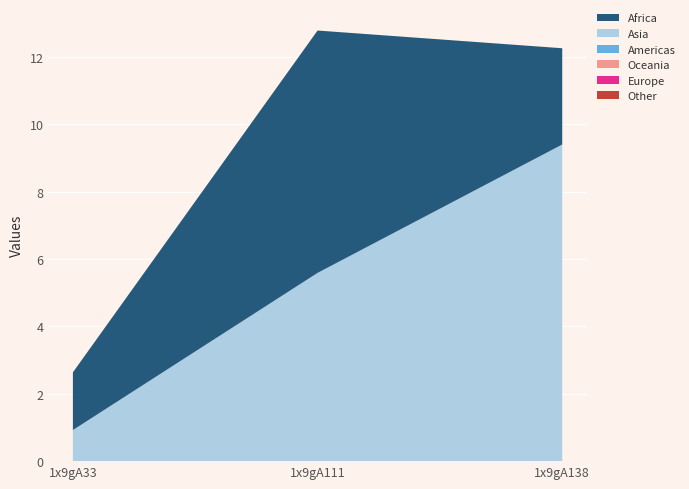

Reading left to right, extract all data points from this chart.

col_6: 0.9	5.6	9.4
col_7: 1.7	7.2	2.9
col_2: 0.0	0.0	0.0
col_3: 0.0	0.0	0.0
col_4: 0.0	0.0	0.0
col_5: 0.0	0.0	0.0